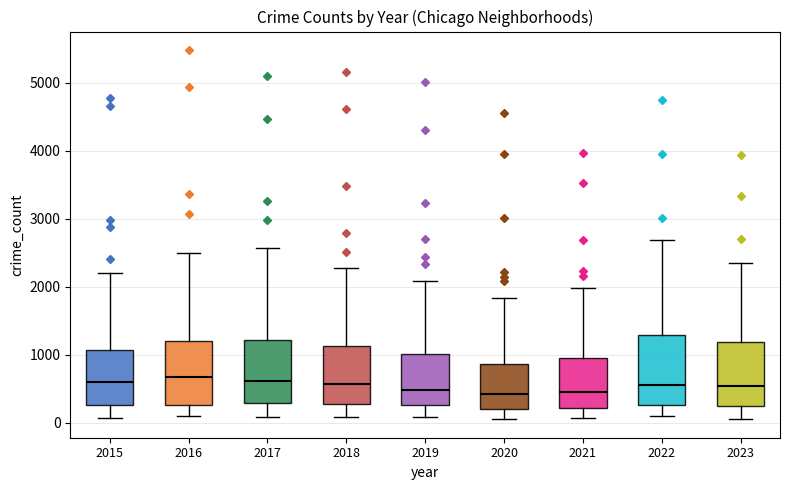

Reading left to right, transcribe this box plot: for each box, give where its median line is, the range the box spans, and where its two whiskers end, as read against the y-axis. The values are not printed on the chart, so give them approximately, as read against the axis.

2015: median 600, box 300 to 1100, whiskers 100 to 2200
2016: median 700, box 300 to 1200, whiskers 100 to 2500
2017: median 600, box 300 to 1200, whiskers 100 to 2600
2018: median 600, box 300 to 1100, whiskers 100 to 2300
2019: median 500, box 300 to 1000, whiskers 100 to 2100
2020: median 400, box 200 to 900, whiskers 100 to 1800
2021: median 500, box 200 to 900, whiskers 100 to 2000
2022: median 600, box 300 to 1300, whiskers 100 to 2700
2023: median 500, box 200 to 1200, whiskers 0 to 2300